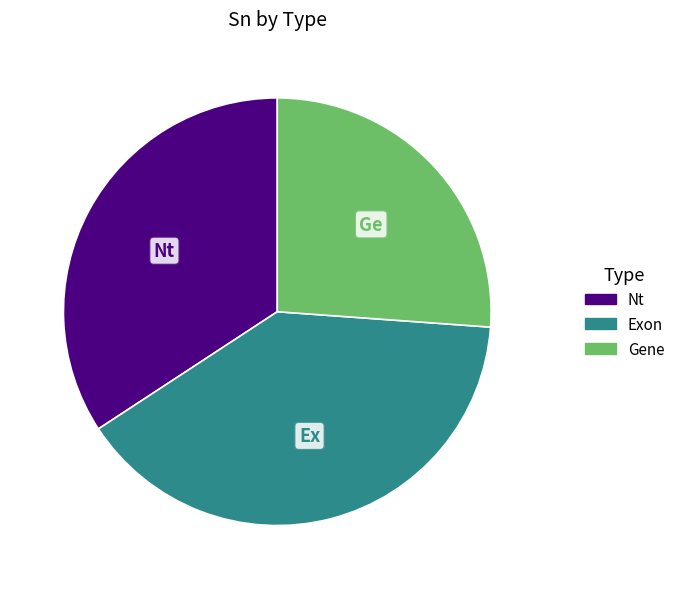

True or false: Exon accounts for 52% of the total.

False